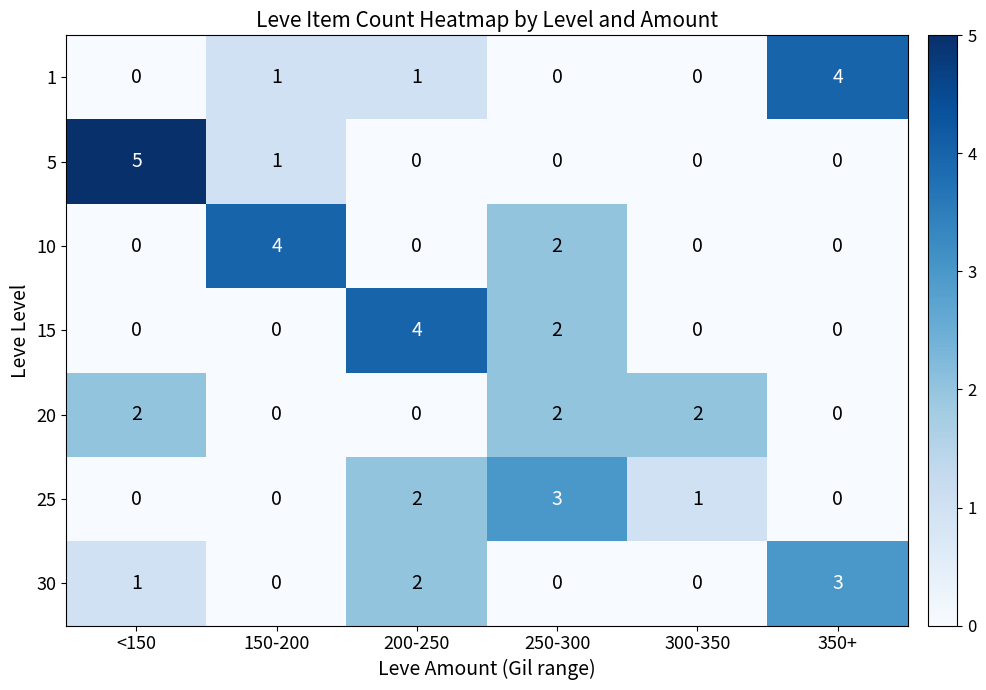

What is the difference between the maximum and minimum values in the 10 series?

4